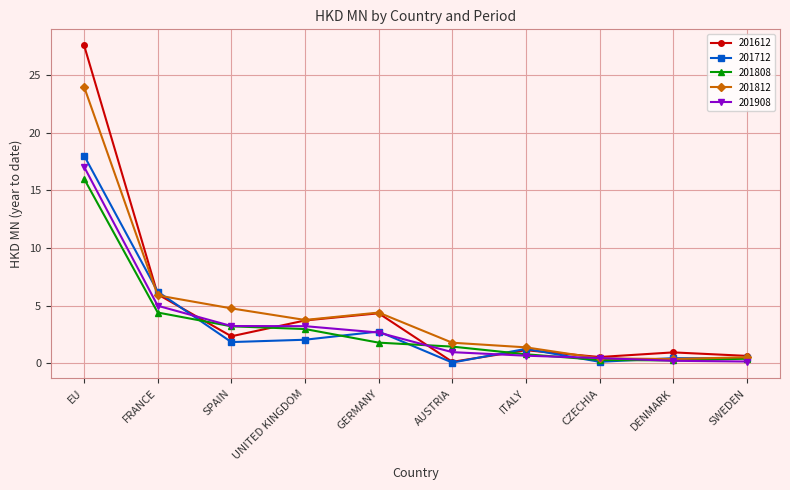

True or false: 201712 has a value of 2.7 at GERMANY.

True